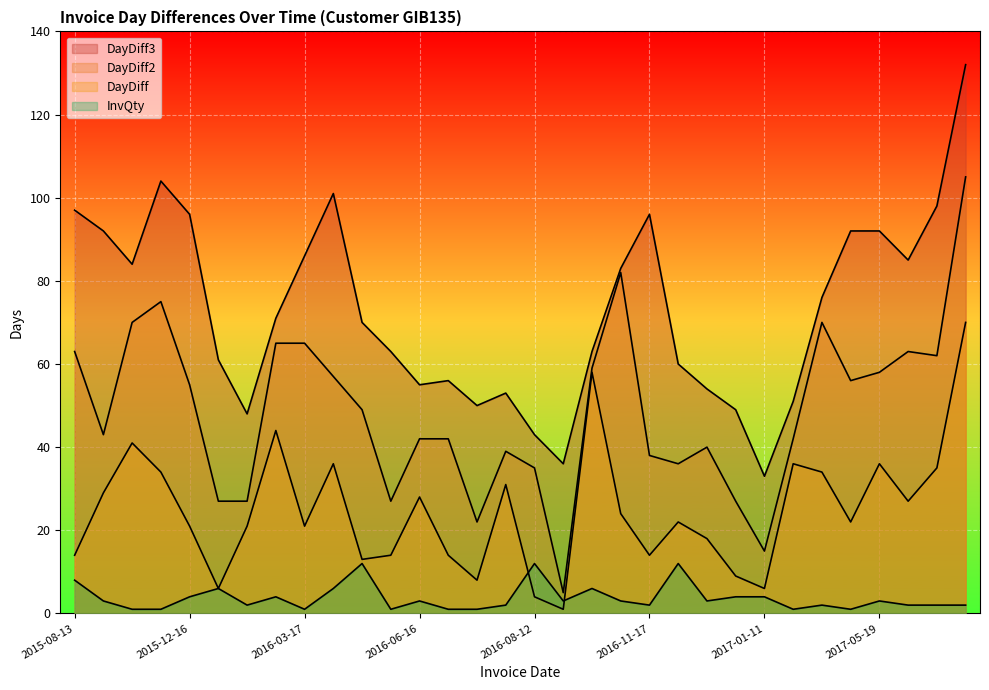

What is the difference between the maximum and minimum values in the InvQty series?

11